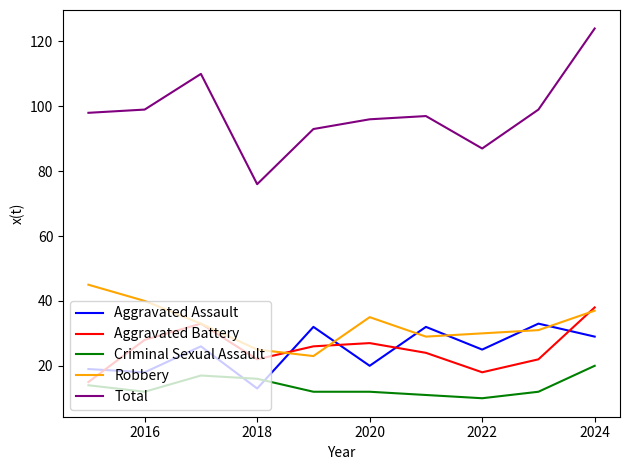

What is the highest value of the Aggravated Assault series?

33